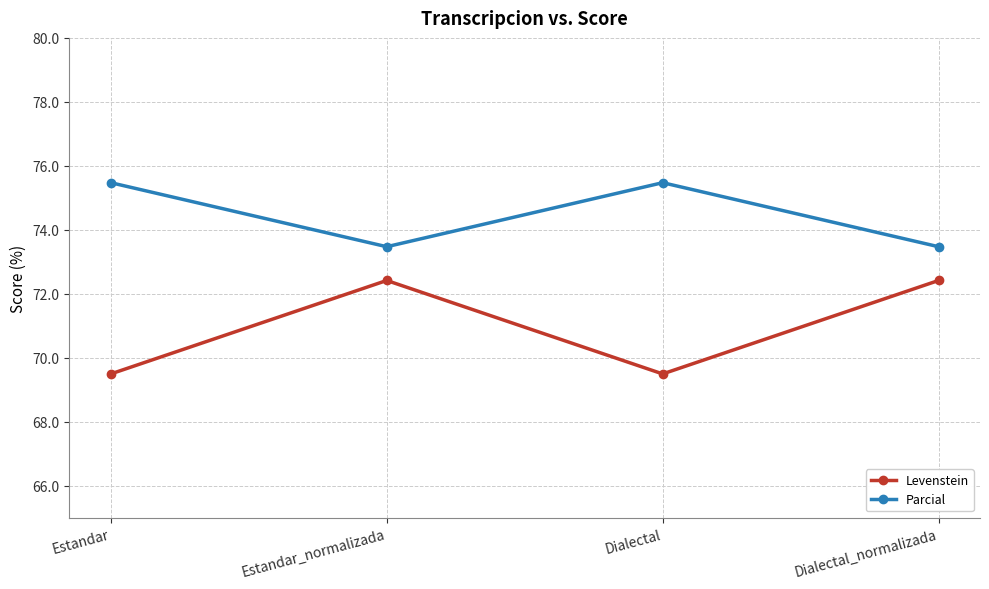

At which category does Parcial reach its first local valley?

Estandar_normalizada